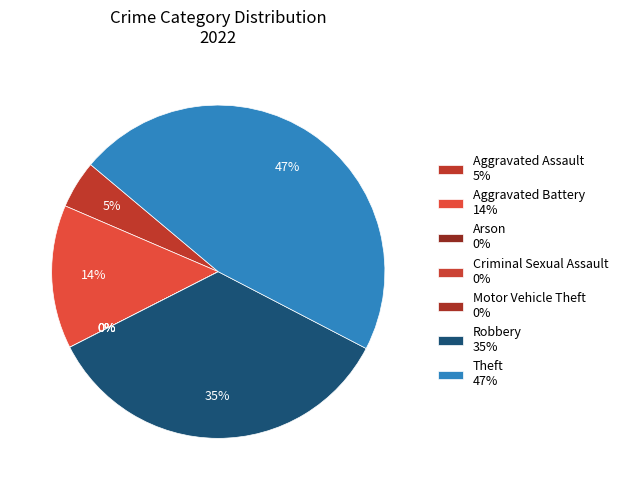

What percentage is the Aggravated Battery slice, to the nearest percent?

14%